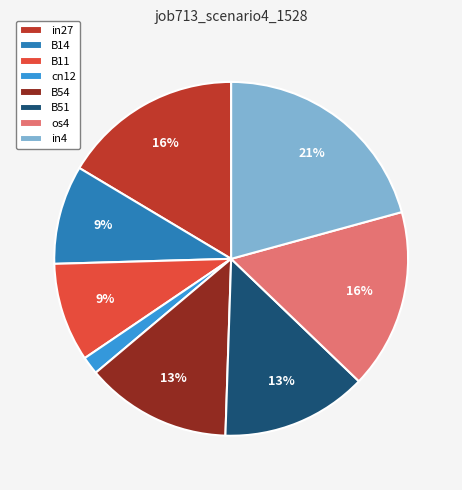

To the nearest percent, what portion does os4 represent?

16%